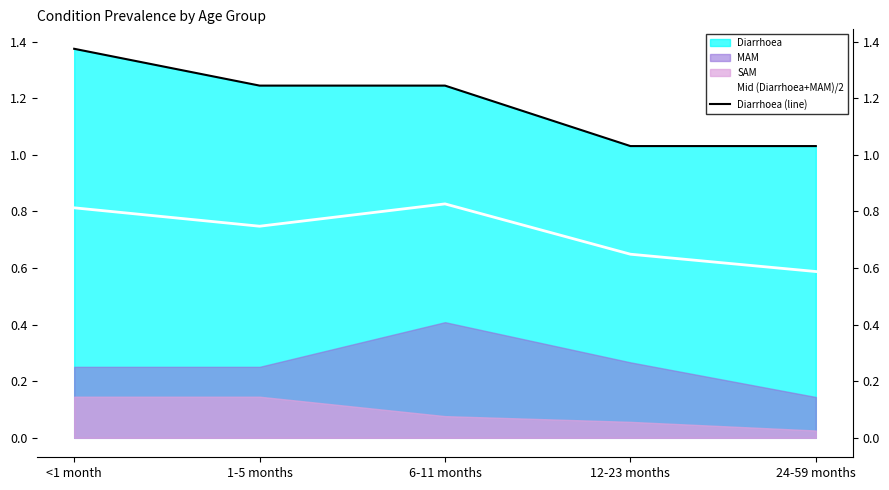

Does the chart have visible grid lines?

No